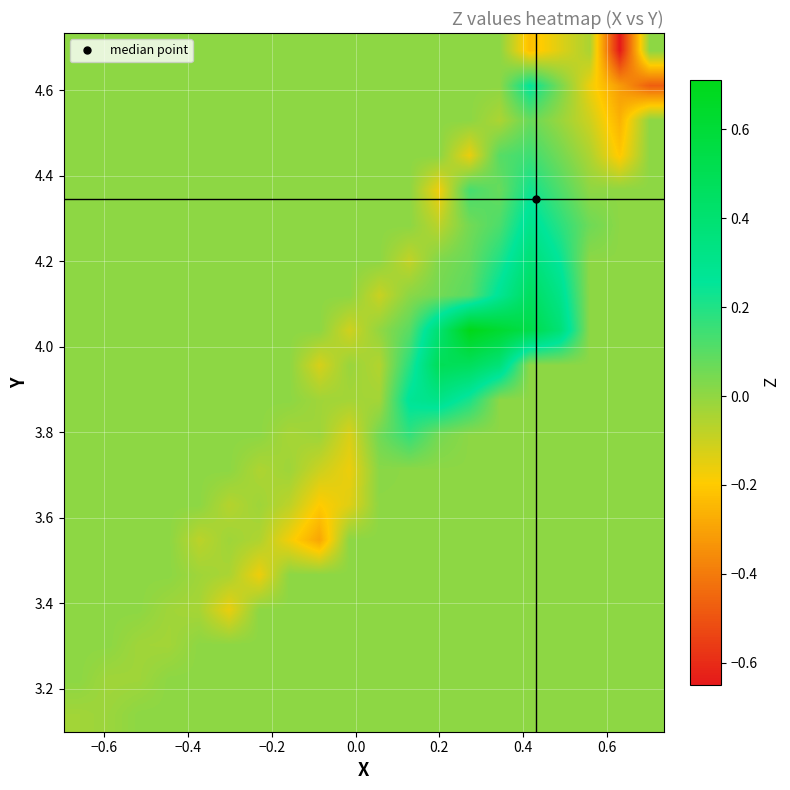

How many data points does each series have?

20